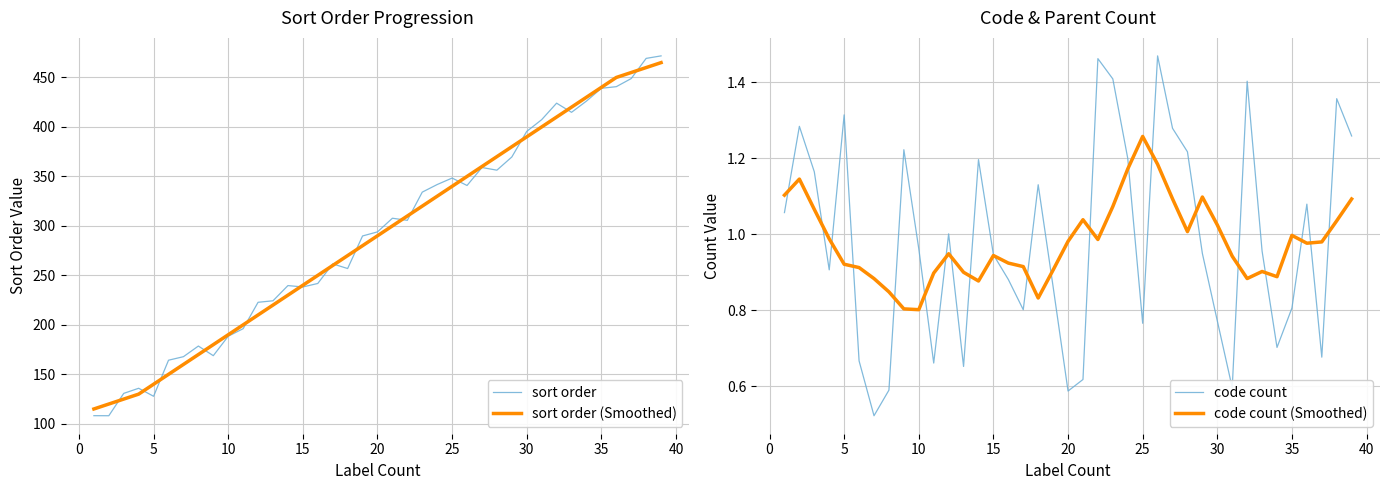

The value of sort order at 20 is 293.9. True or false?

True